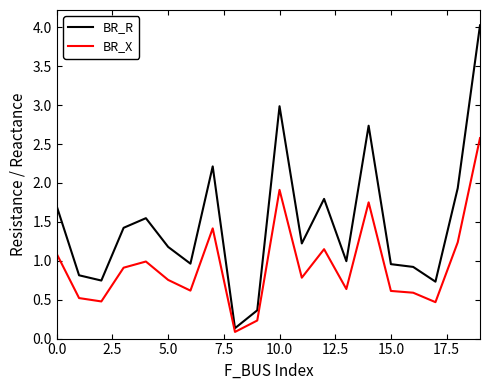

How many interior local peaks does the BR_R series have?

5